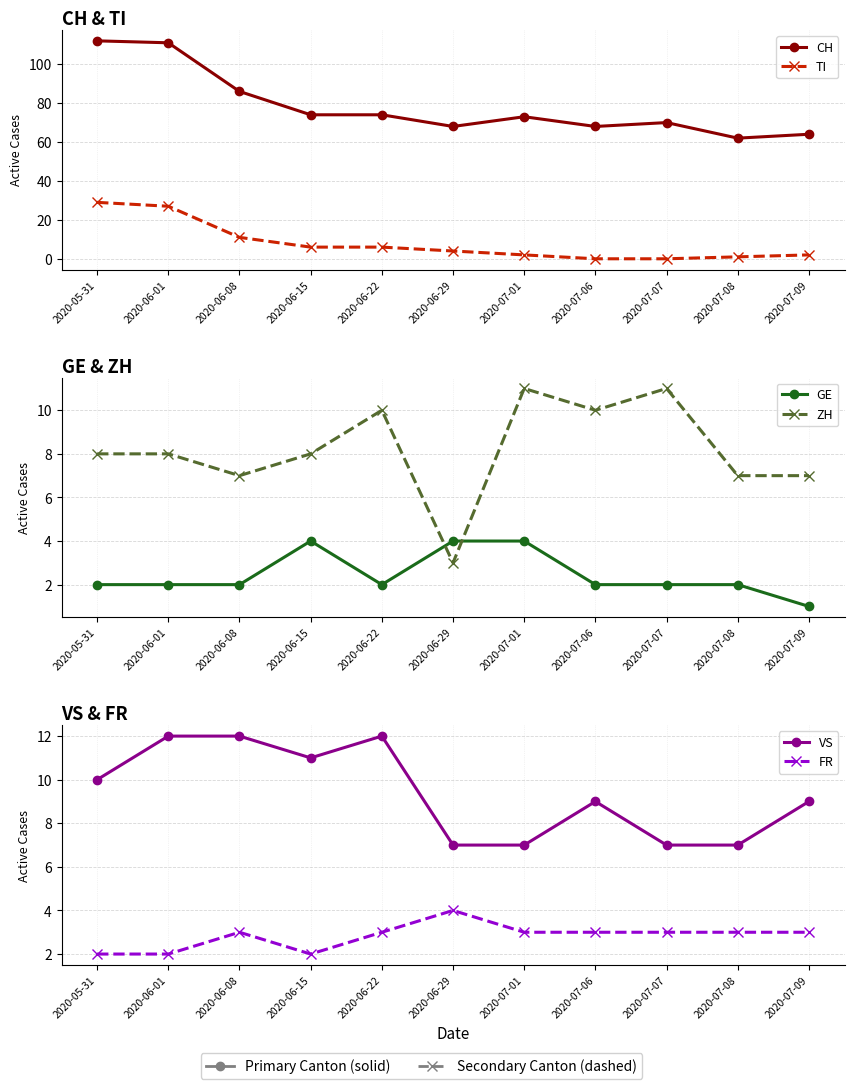

How many values in the VS series are below 9?

4